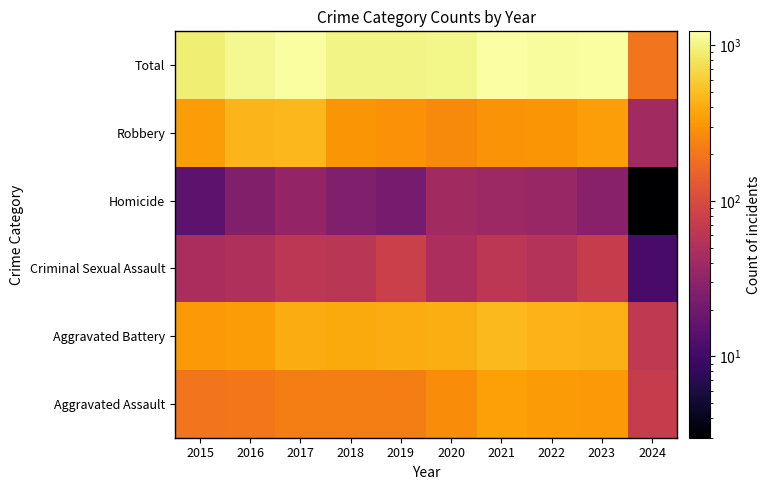

At which category is the sum across all series the highest?

2021